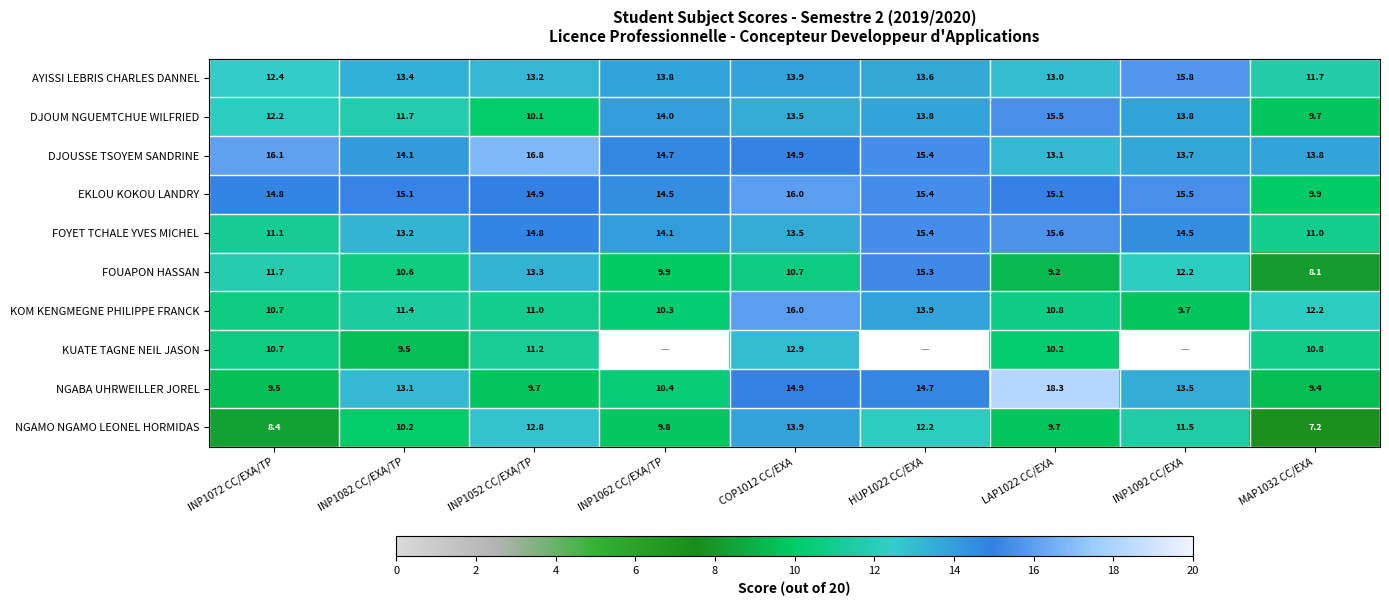

The NGABA UHRWEILLER JOREL series shows 25.9 at HUP1022 CC/EXA. True or false?

False